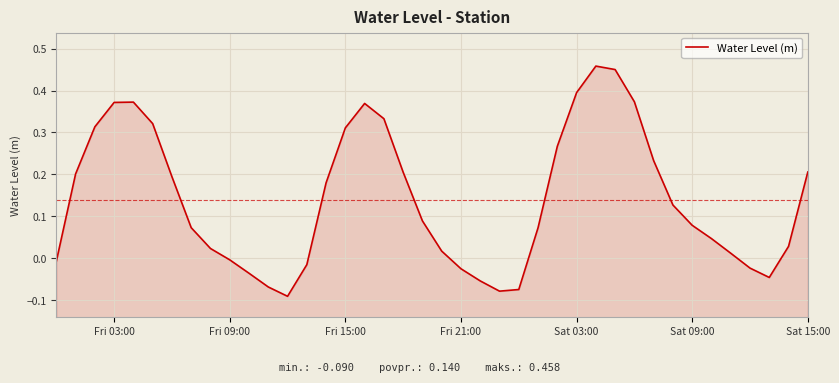

What is the difference between the maximum and minimum values?

0.5